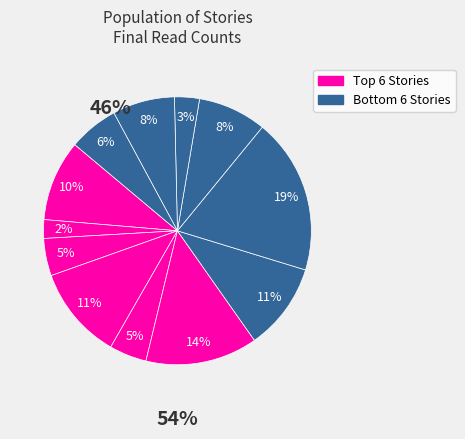

Is there a majority slice in this chart?

No